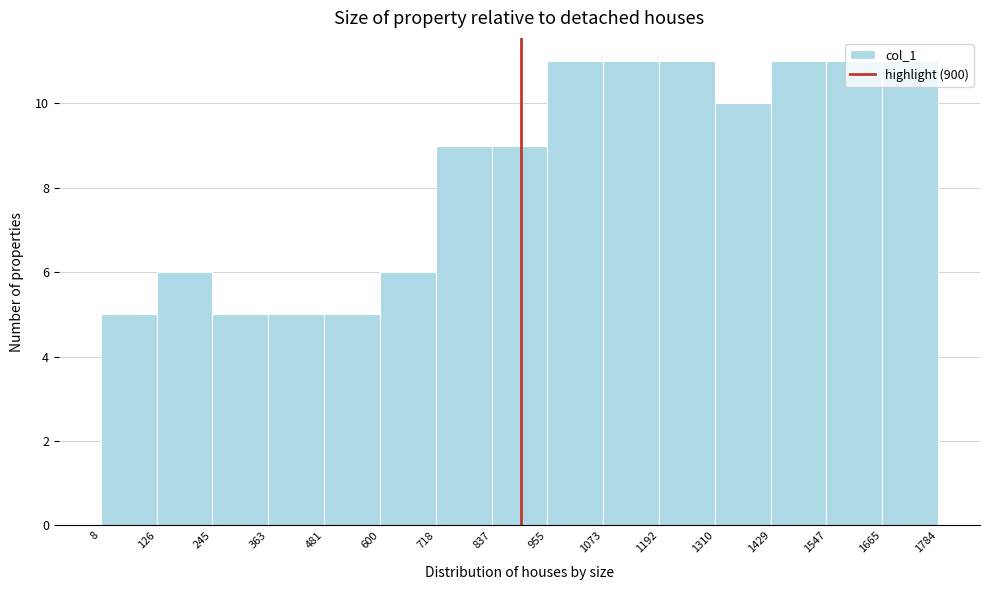

Reading left to right, transcribe this chart: for each bar, give the range it covers on the x-axis and its height. The values are not printed on the chart, so give them approximately, as read against the axis.

8 to 126: 5
126 to 245: 6
245 to 363: 5
363 to 481: 5
481 to 600: 5
600 to 718: 6
718 to 837: 9
837 to 955: 9
955 to 1073: 11
1073 to 1192: 11
1192 to 1310: 11
1310 to 1429: 10
1429 to 1547: 11
1547 to 1665: 11
1665 to 1784: 11